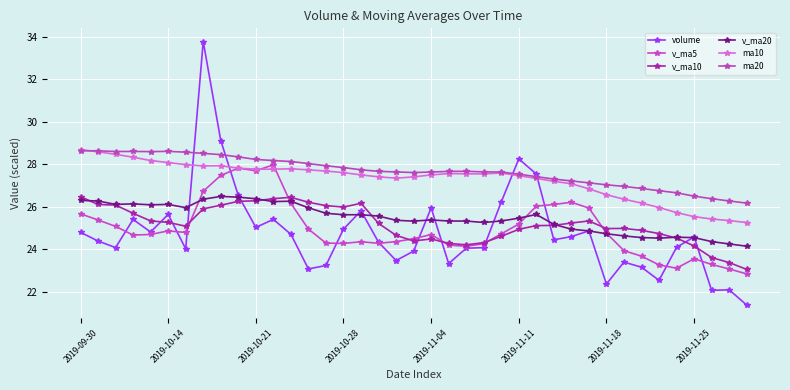

What are all the series names shown in the legend?

volume, v_ma5, v_ma10, v_ma20, ma10, ma20